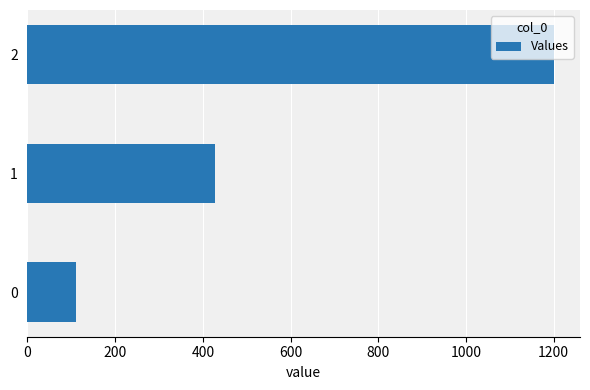

Rank the categories by value from lowest to highest.

0, 1, 2